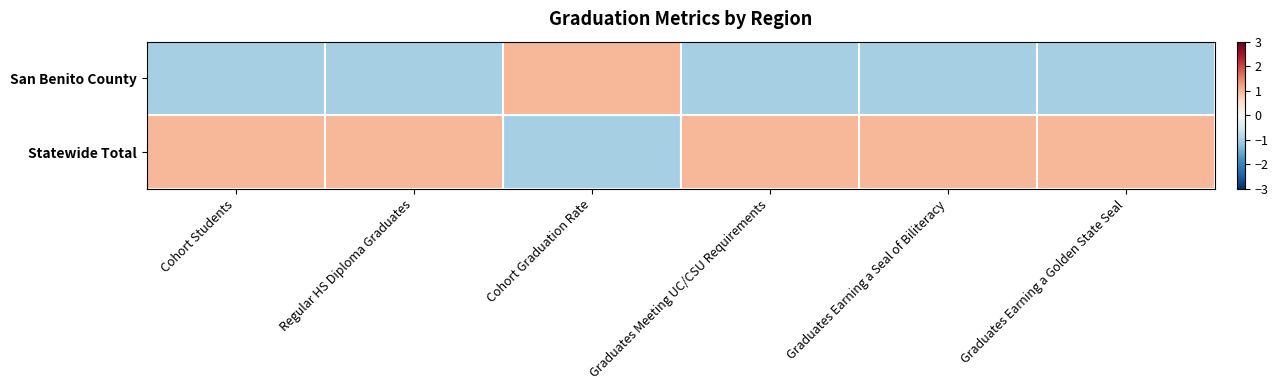

Reading left to right, transcribe all the data shown in this chart.

San Benito County: Cohort Students=-1	Regular HS Diploma Graduates=-1	Cohort Graduation Rate=1	Graduates Meeting UC/CSU Requirements=-1	Graduates Earning a Seal of Biliteracy=-1	Graduates Earning a Golden State Seal=-1
Statewide Total: Cohort Students=1	Regular HS Diploma Graduates=1	Cohort Graduation Rate=-1	Graduates Meeting UC/CSU Requirements=1	Graduates Earning a Seal of Biliteracy=1	Graduates Earning a Golden State Seal=1